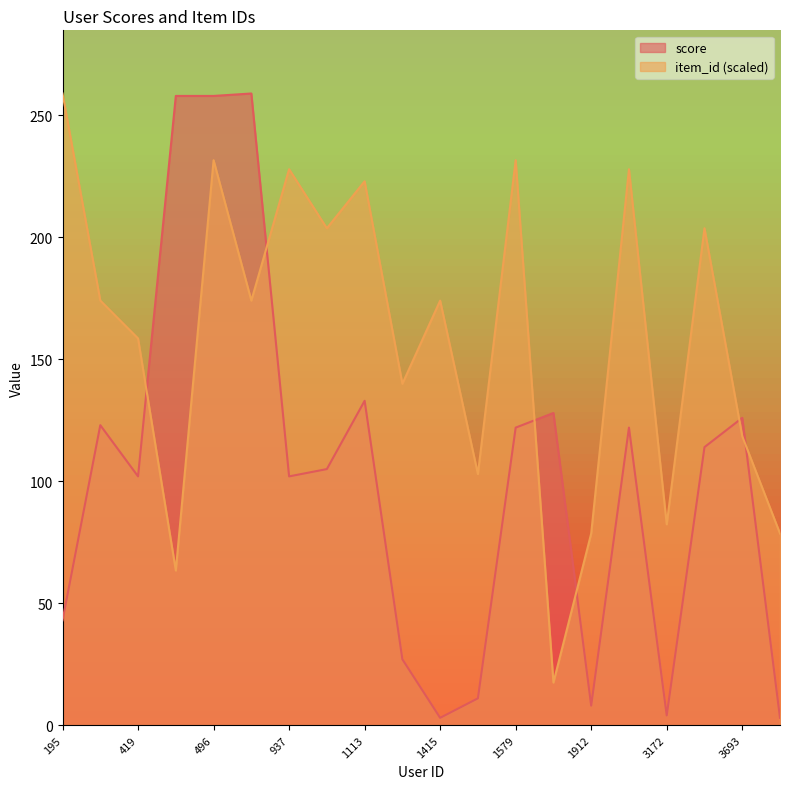

The item_id series shows 64.5 at 1415. True or false?

False